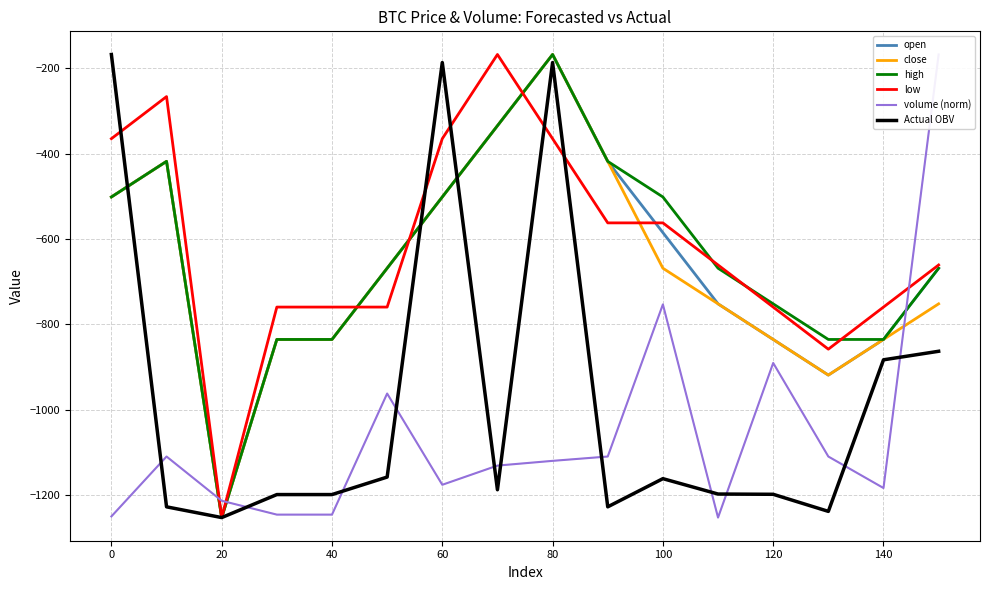

Which has a higher value, 160 or −20?

160